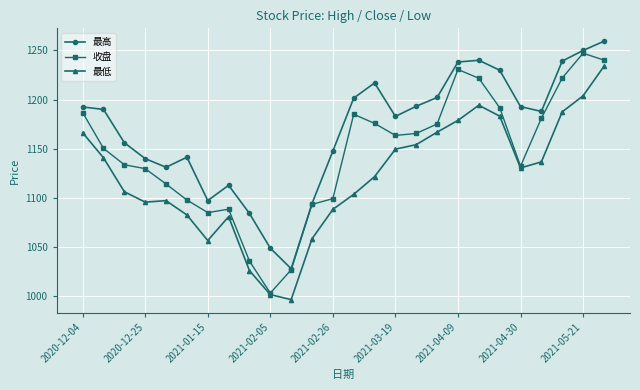

What is the value of the 收盘 point at the 16th from the left?

1163.7